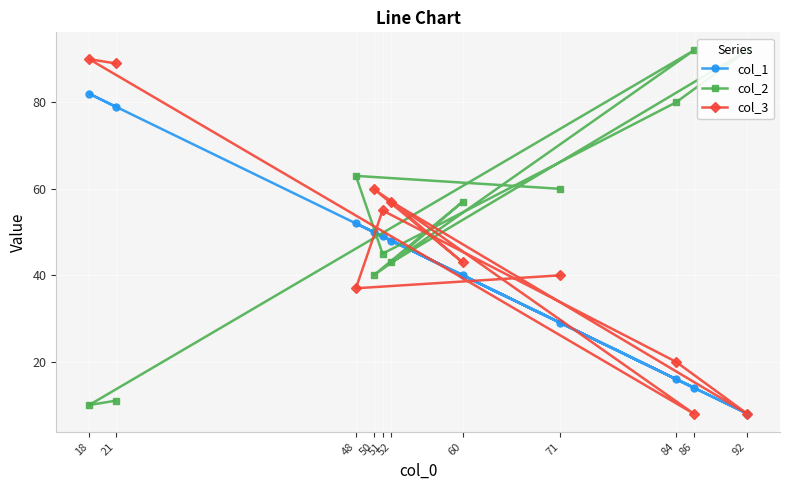

True or false: col_3 and col_2 cross at least once.

True